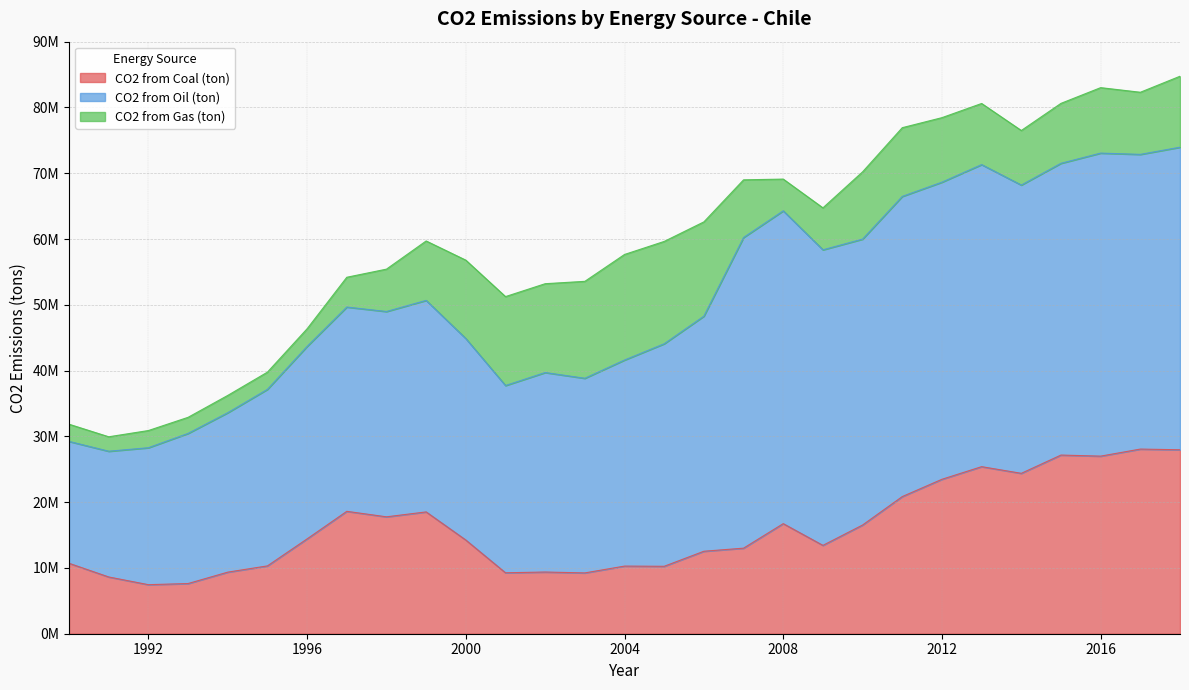

At which category is the sum across all series the highest?

2018